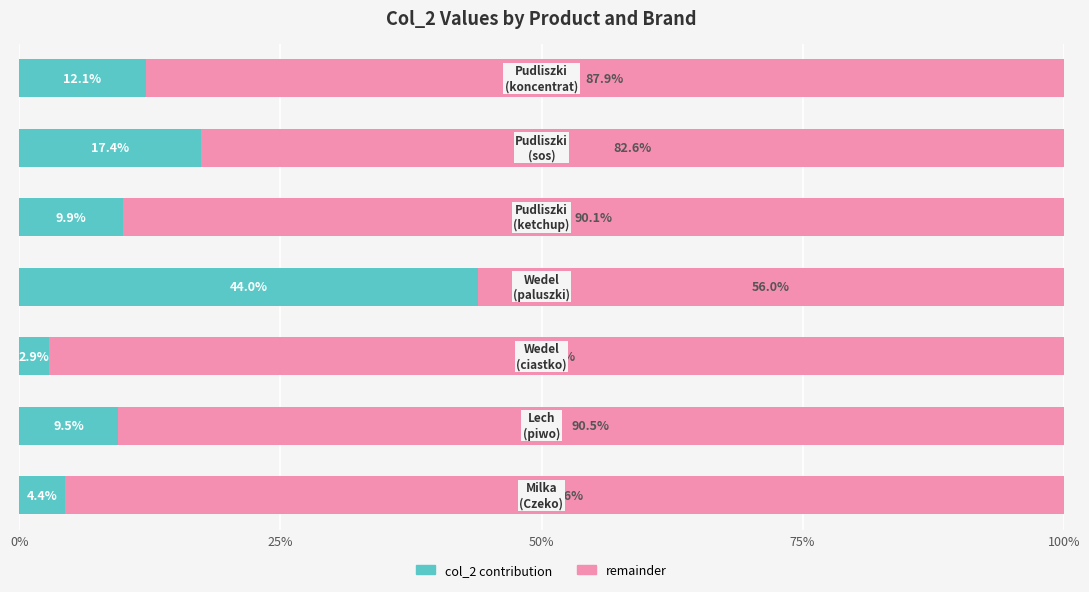

The value of col_2 (left) at 50% is 2.9. True or false?

True